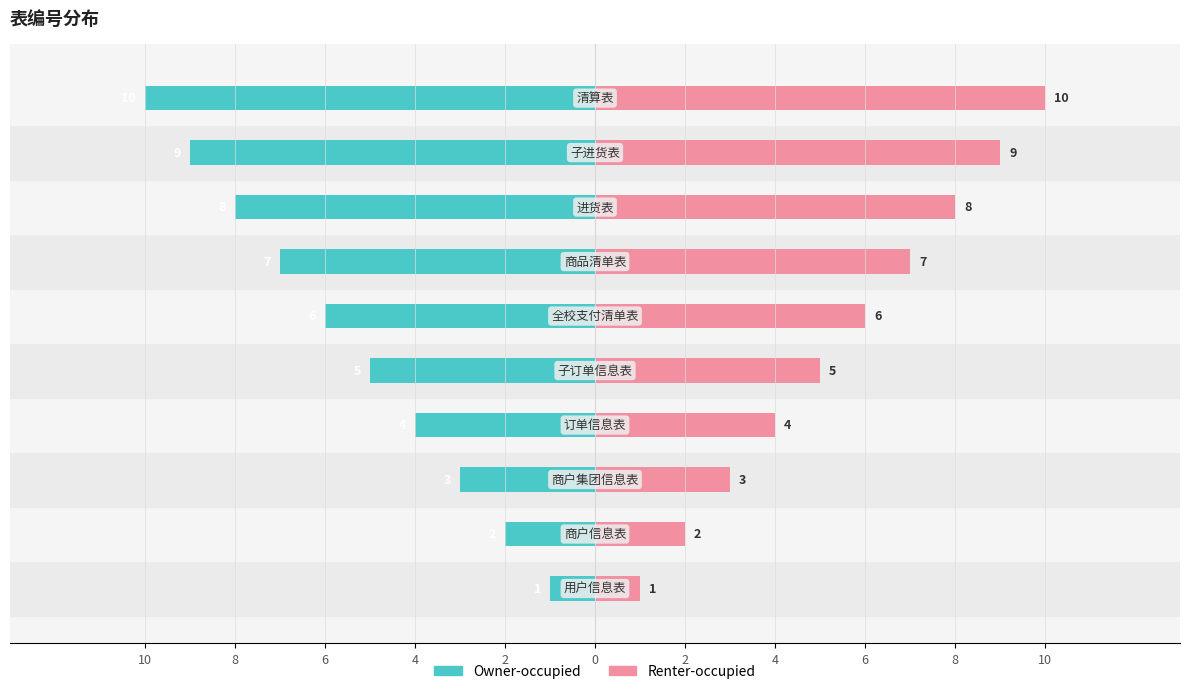

Reading right to left, list all the values displayed in this chart.

Owner-occupied: -10	-9	-8	-7	-6	-5	-4	-3	-2	-1
Renter-occupied: 10	9	8	7	6	5	4	3	2	1